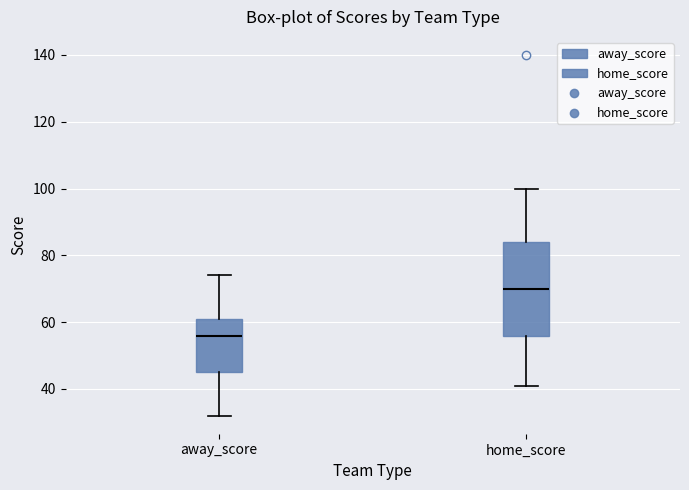

Reading left to right, read every box against the y-axis: the position of its median line, the range the box covers, and the ends of its whiskers. The values are not printed on the chart, so give them approximately, as read against the axis.

away_score: median 56, box 46 to 62, whiskers 32 to 74
home_score: median 70, box 56 to 84, whiskers 42 to 100